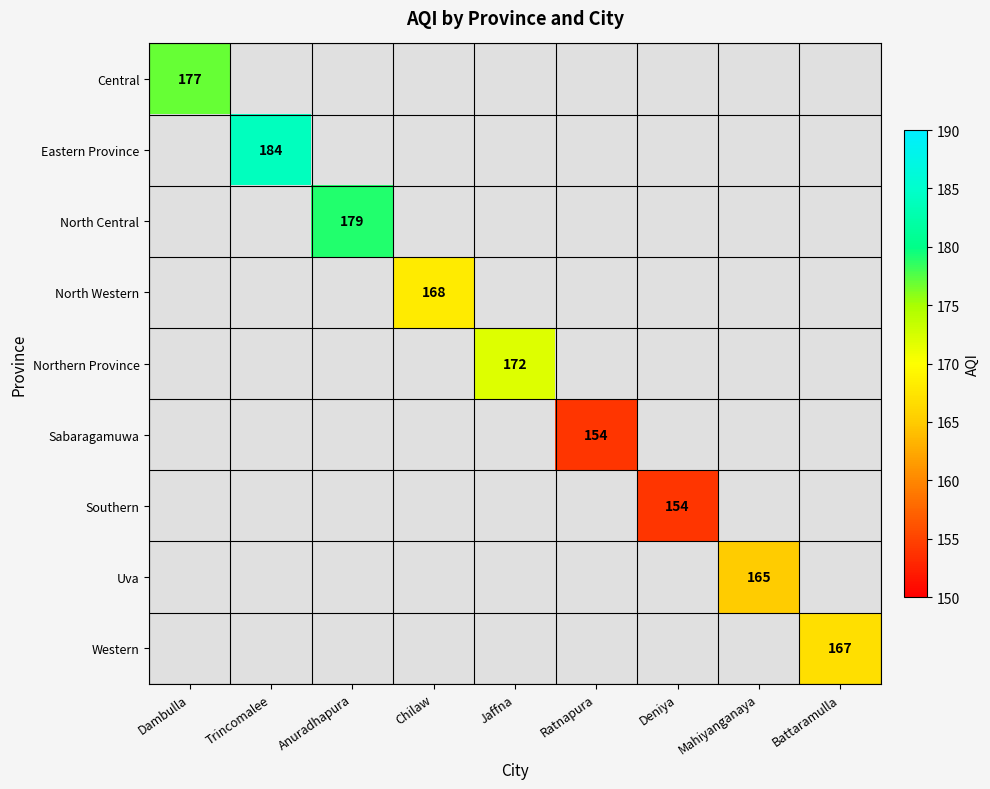

True or false: Uva has a value of 165 at Mahiyanganaya.

True